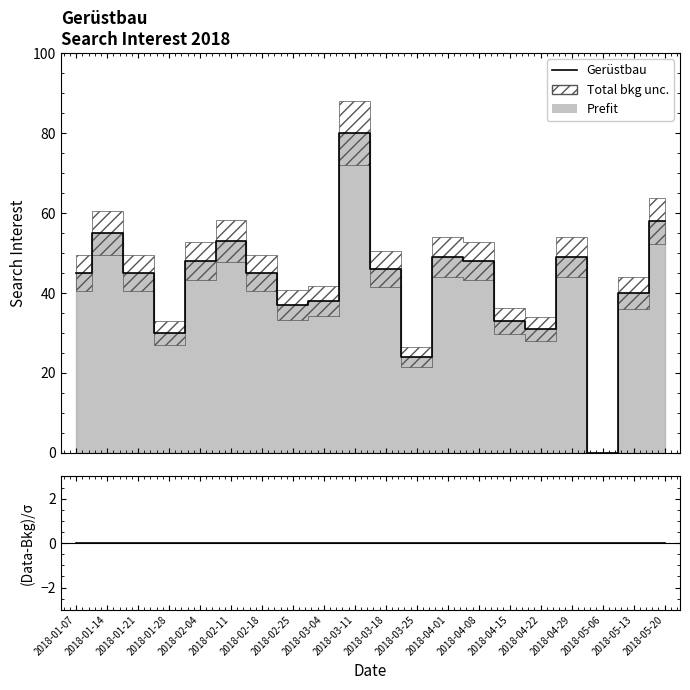

At which category is the sum across all series the highest?

2018-03-11